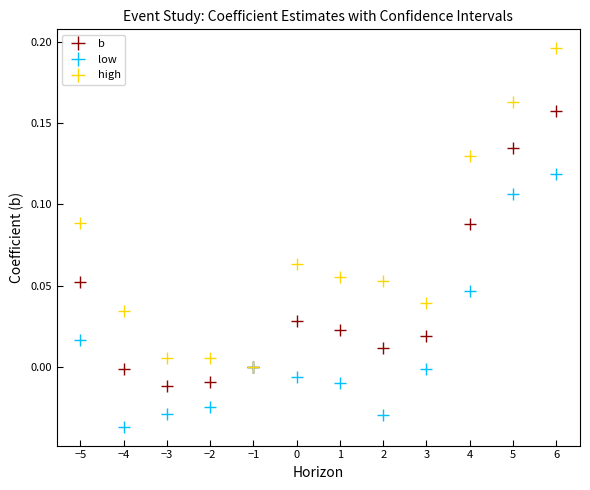

Which series changed the most between −2 and 1?

high